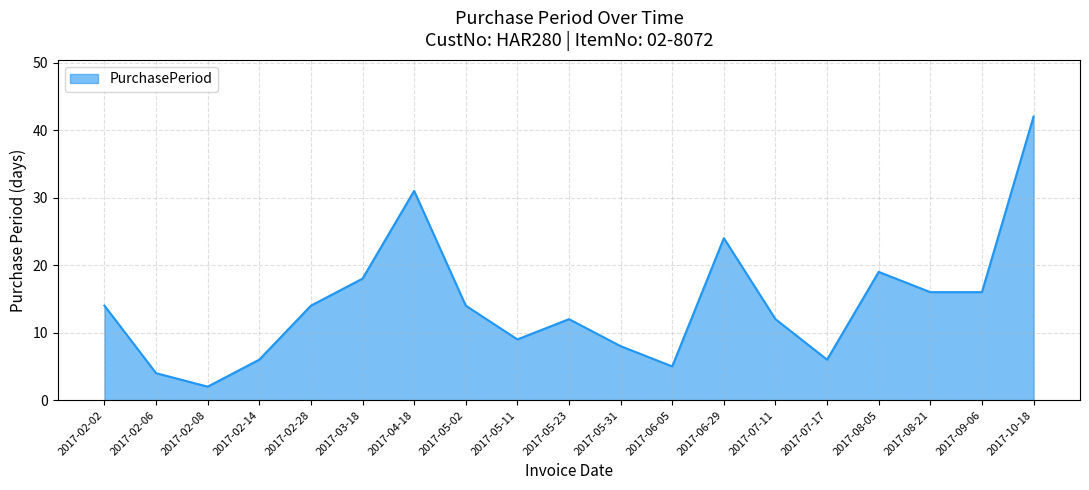

What is the maximum value shown in the chart?

42